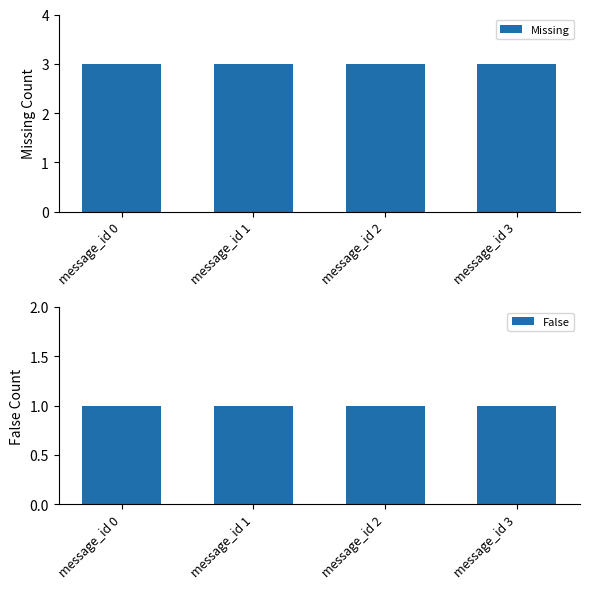

At message_id 0, list the series in order from largest to smallest.

Missing, False